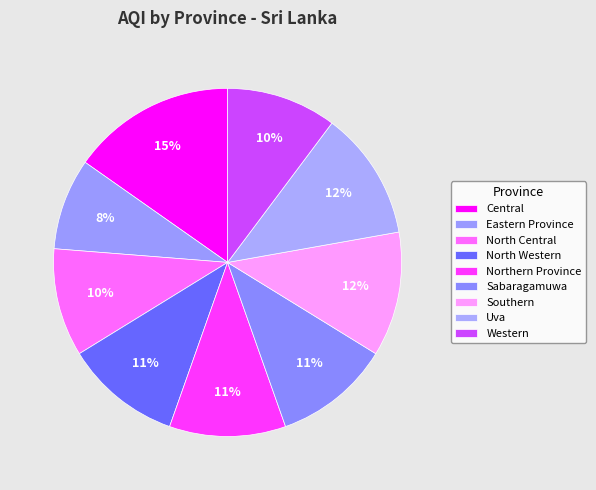

Count the number of slices in the pie.

9